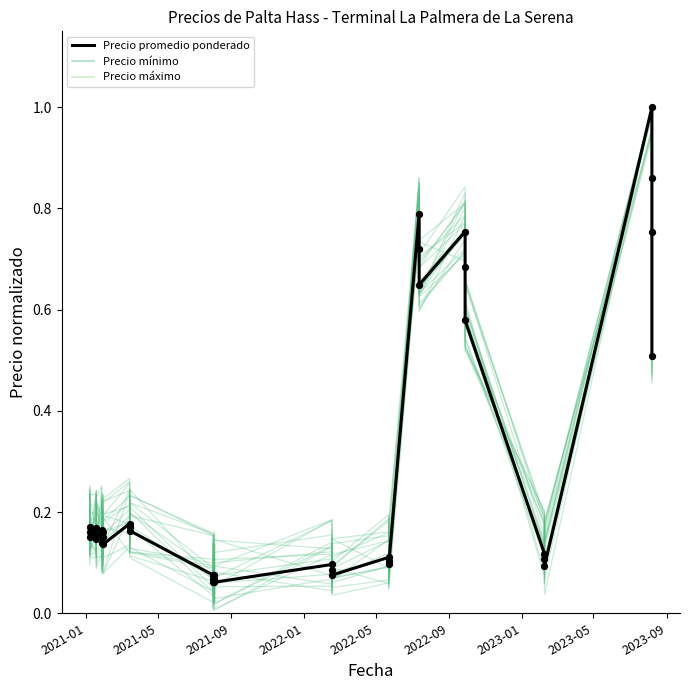

Which series has the largest total across all categories?

Precio máximo